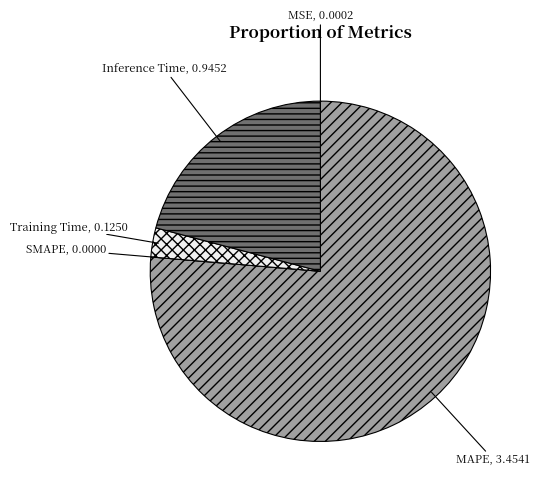

Between Inference Time and MAPE, which is larger?

MAPE